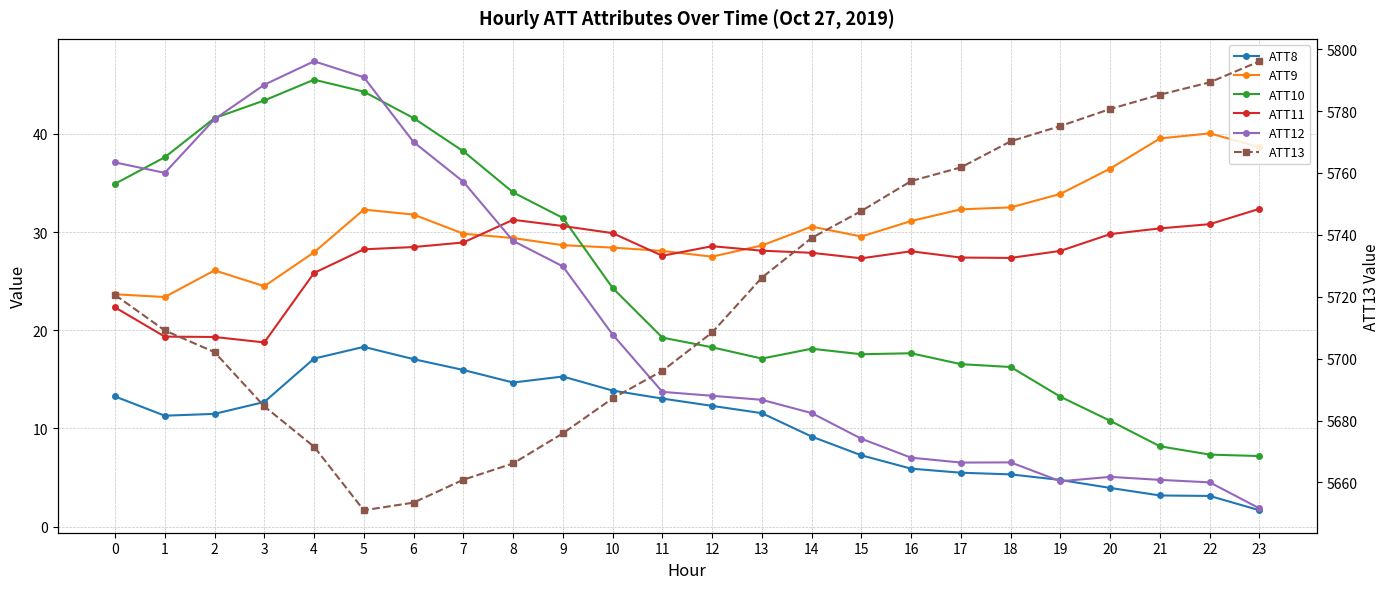

Which has a higher value, 12 or 4?

4